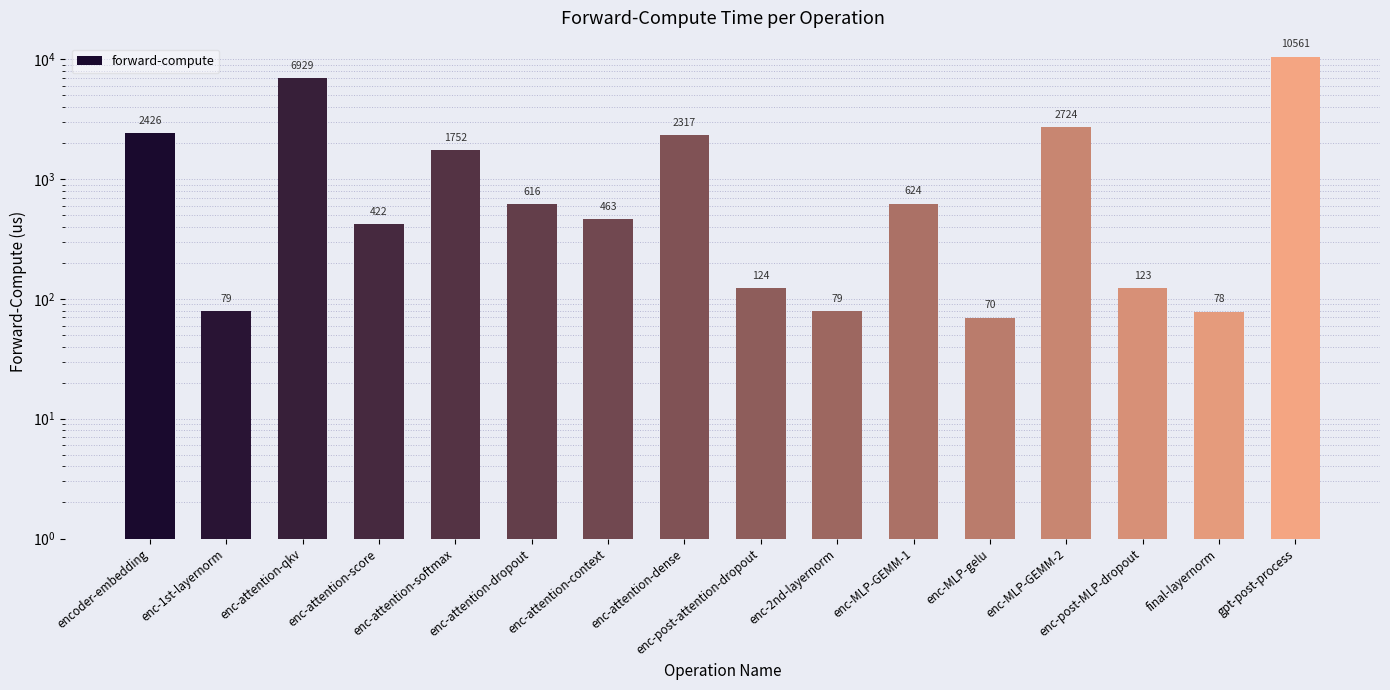

What is the label of the 16th bar from the left?

gpt-post-process